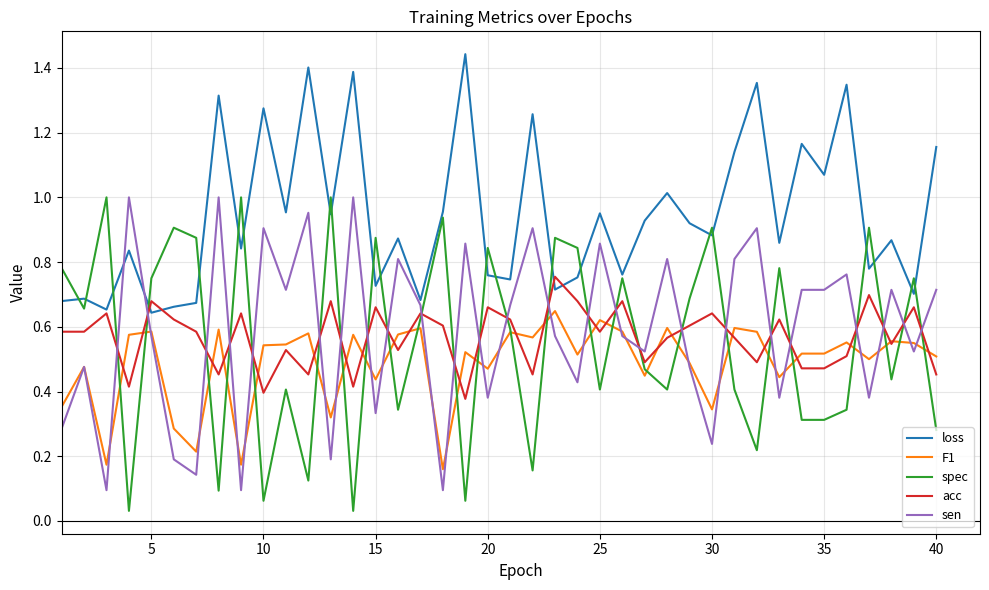

How many times do spec and sen cross each other?

25